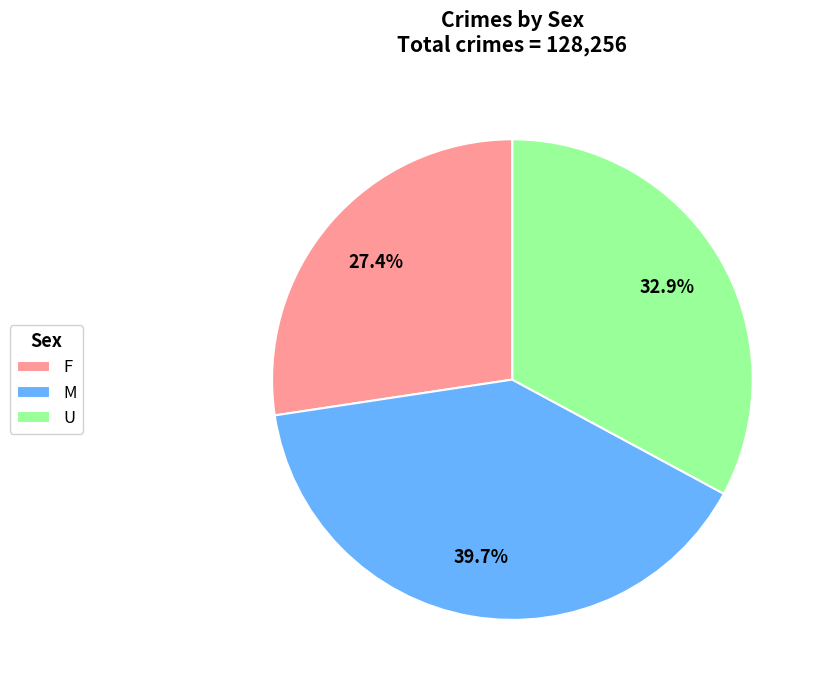

Does U represent more than half of the total?

No